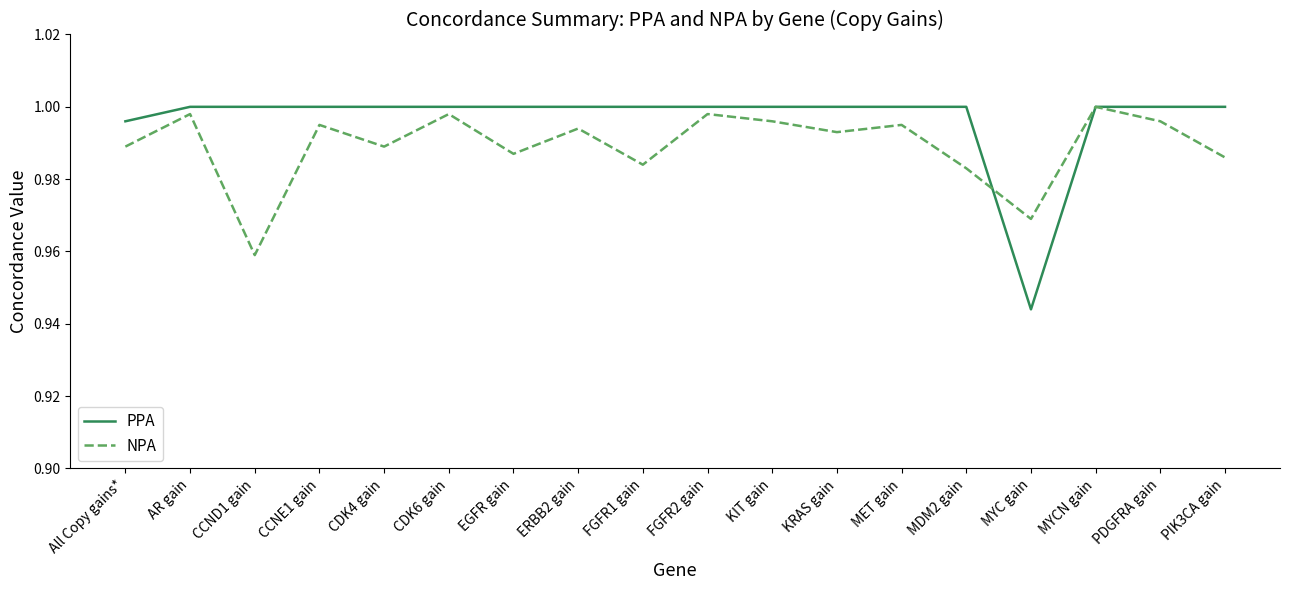

Does the chart have visible grid lines?

No